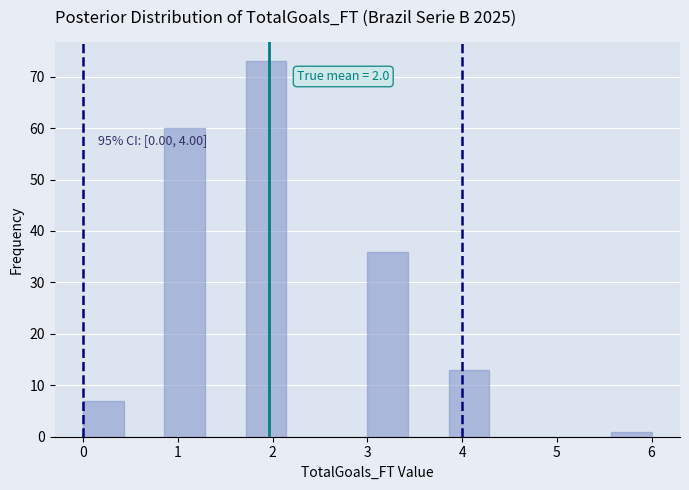

Which range on the x-axis has the tallest bar?

1.7 to 2.1